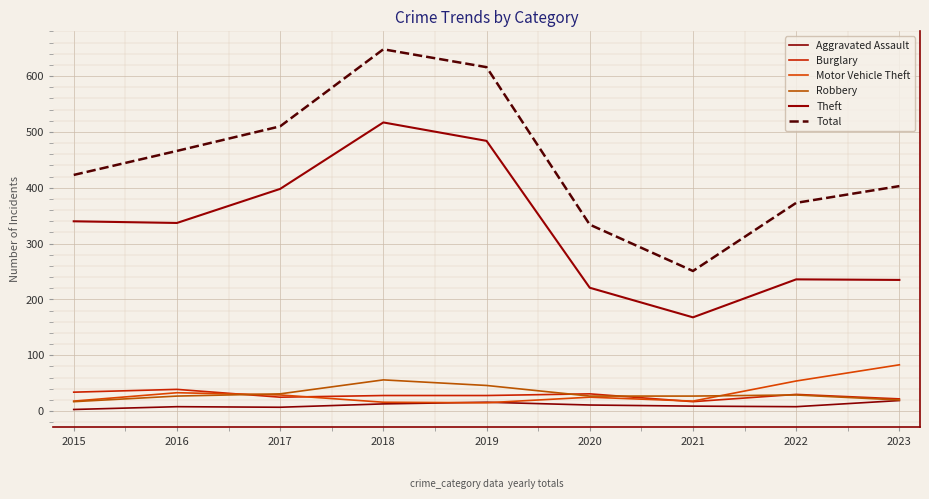

At how many categories does at least one series exceed 540?

2